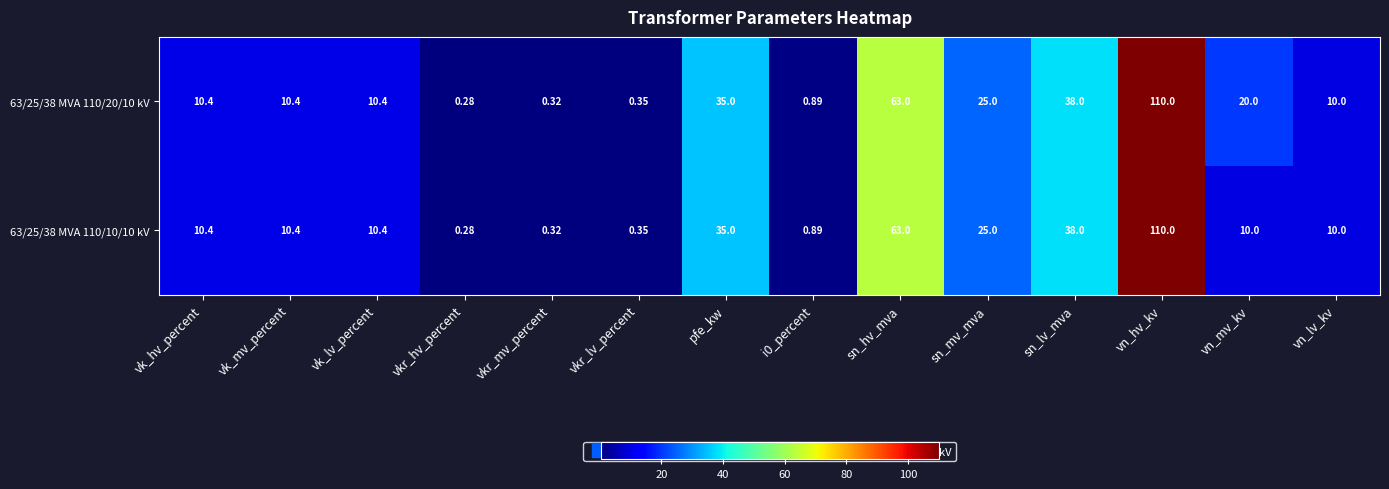

Which category has the lowest value in the 63/25/38 MVA 110/10/10 kV series?

vkr_hv_percent